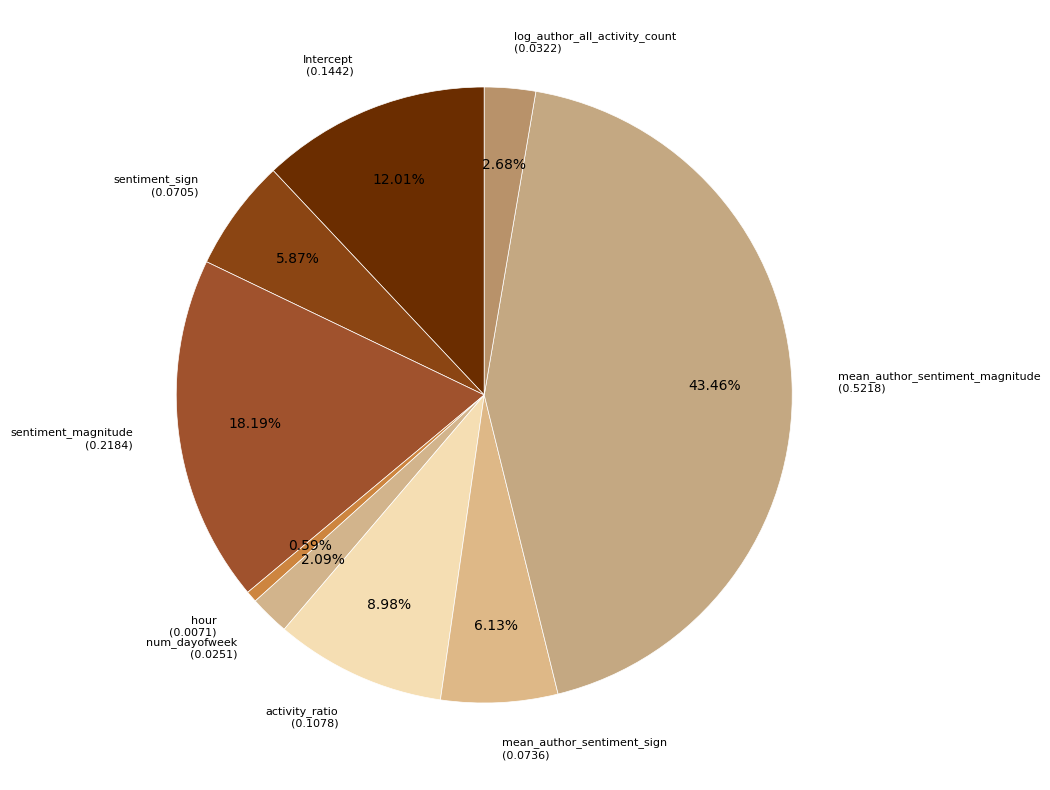

What is the largest slice in the pie chart?

mean_author_sentiment_magnitude